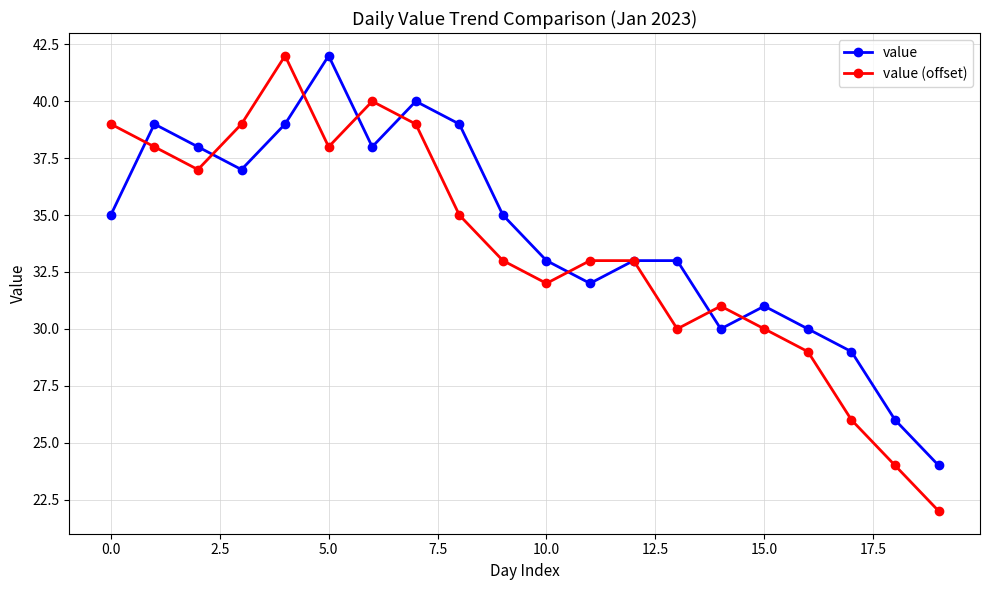

Which series has the widest spread of values?

value (offset)